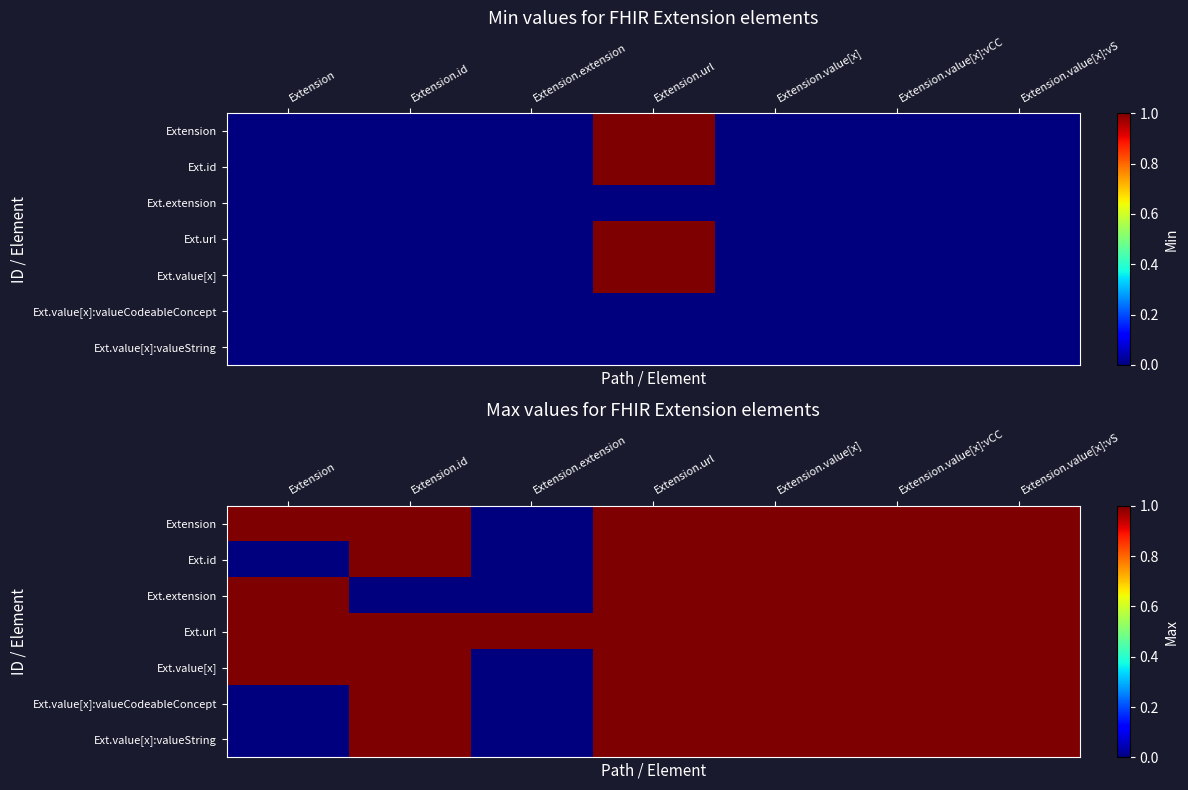

At which category does the chart reach its minimum across all series?

Extension.extension